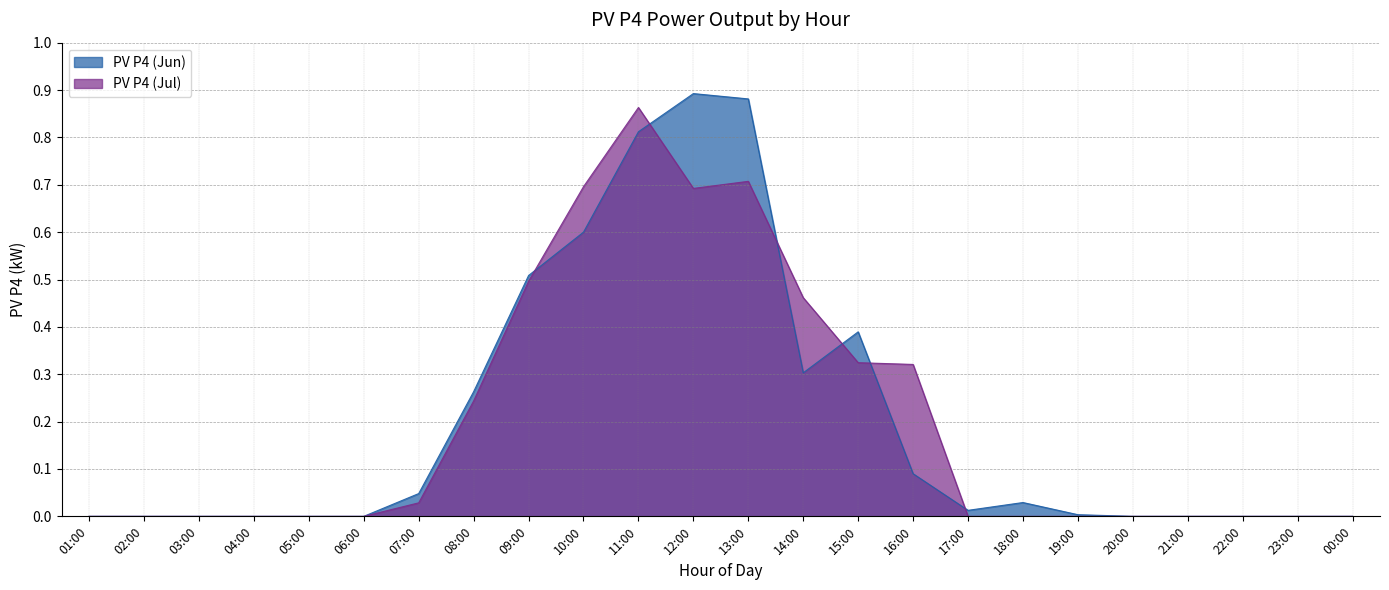

At how many categories does at least one series exceed 0?

13